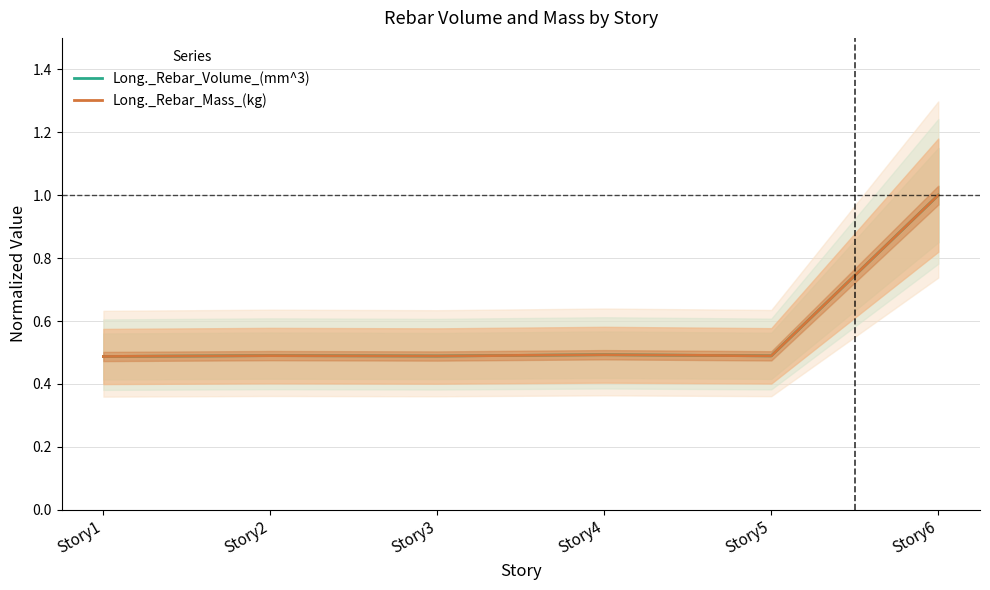

What is the value of the Long._Rebar_Volume_(mm^3) point at the 5th from the left?

0.5